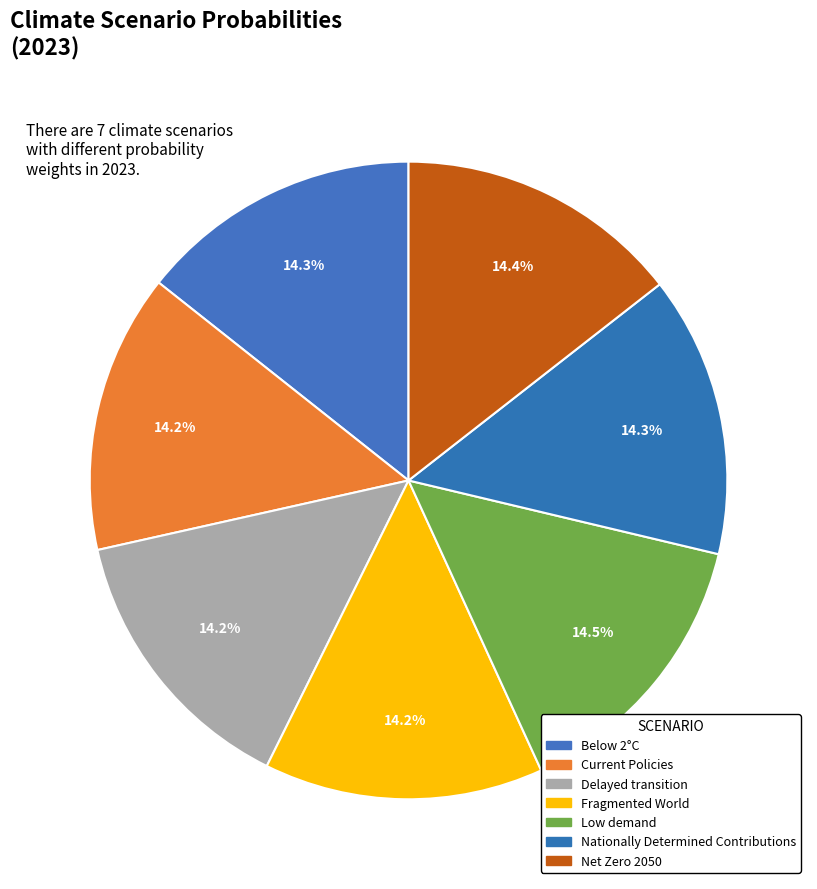

To the nearest percent, what is the average slice percentage?

14%